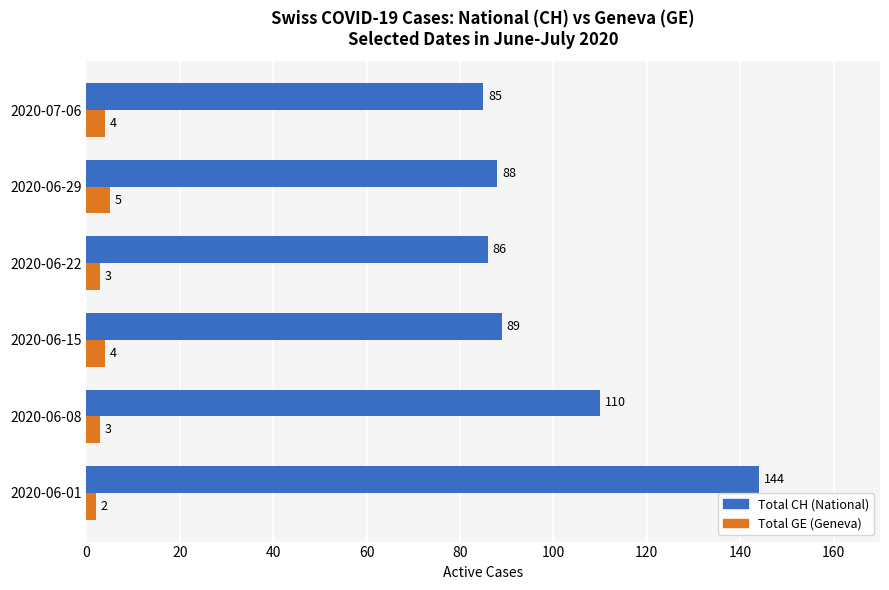

Where is Total CH (National) nearest to the value 114?

2020-06-08